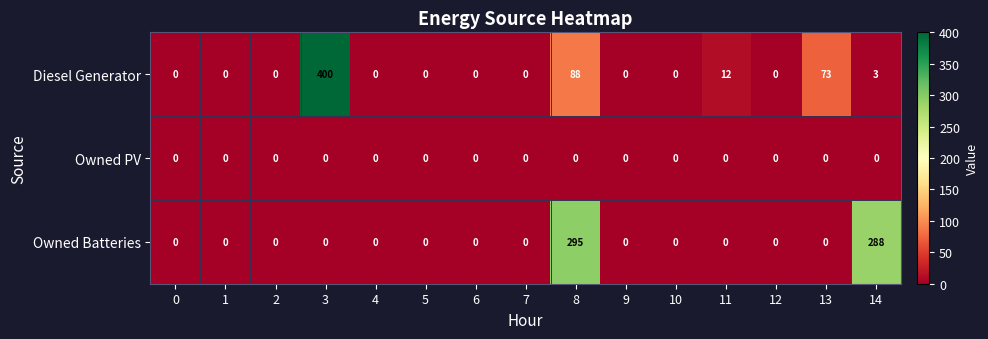

True or false: Diesel Generator has a value of 0 at 7.

True